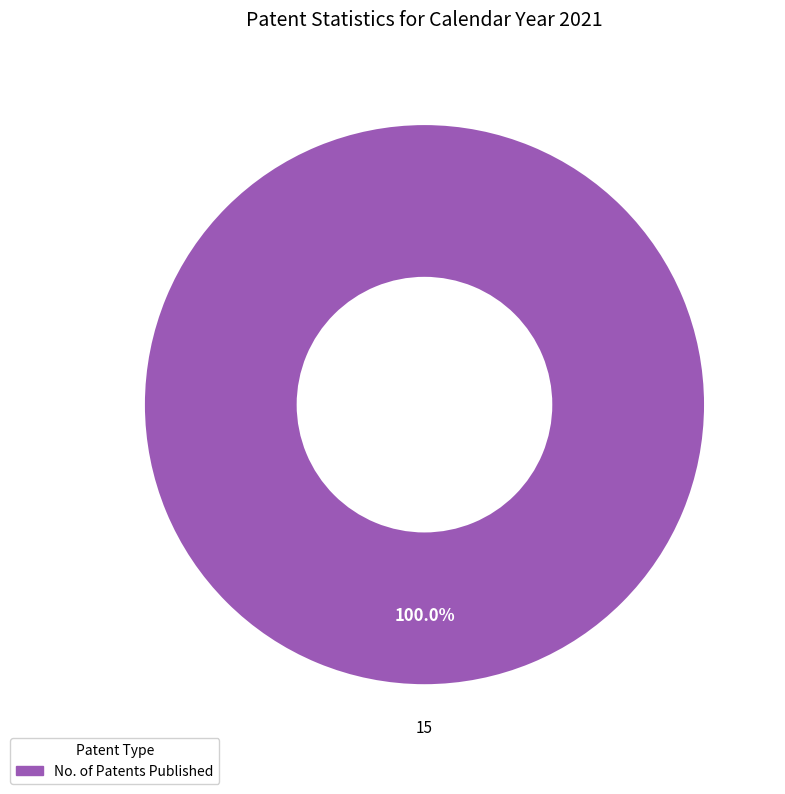

Does any single category account for the majority?

Yes